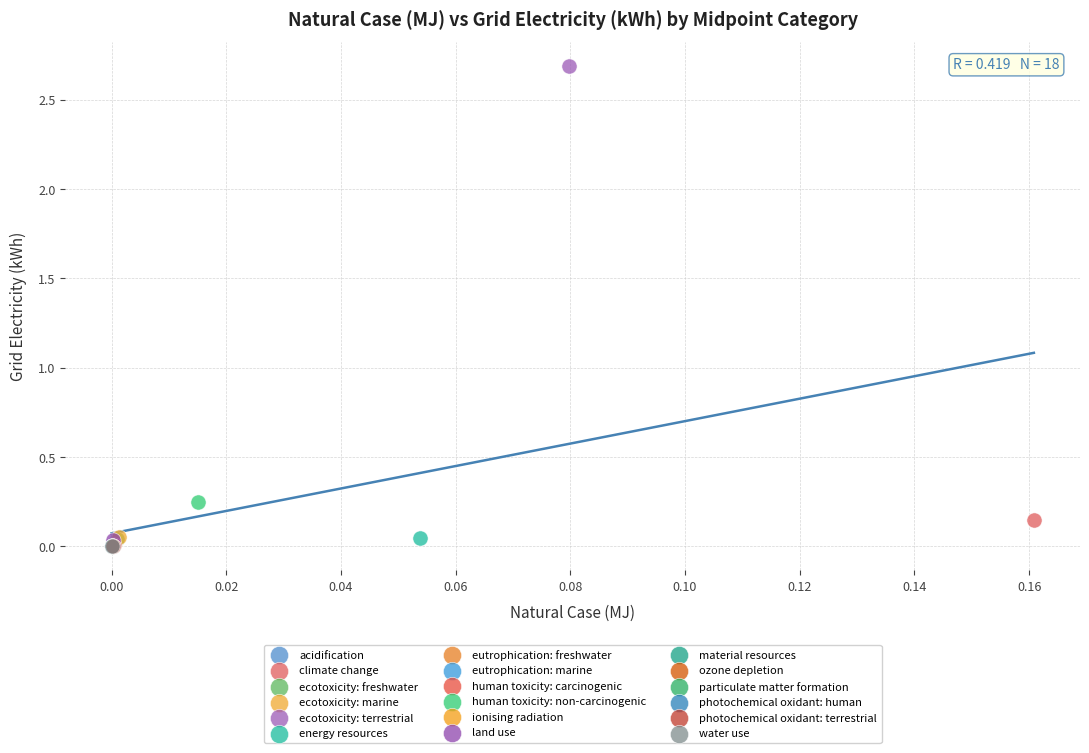

Which series contains the highest Y value?

ecotoxicity: terrestrial